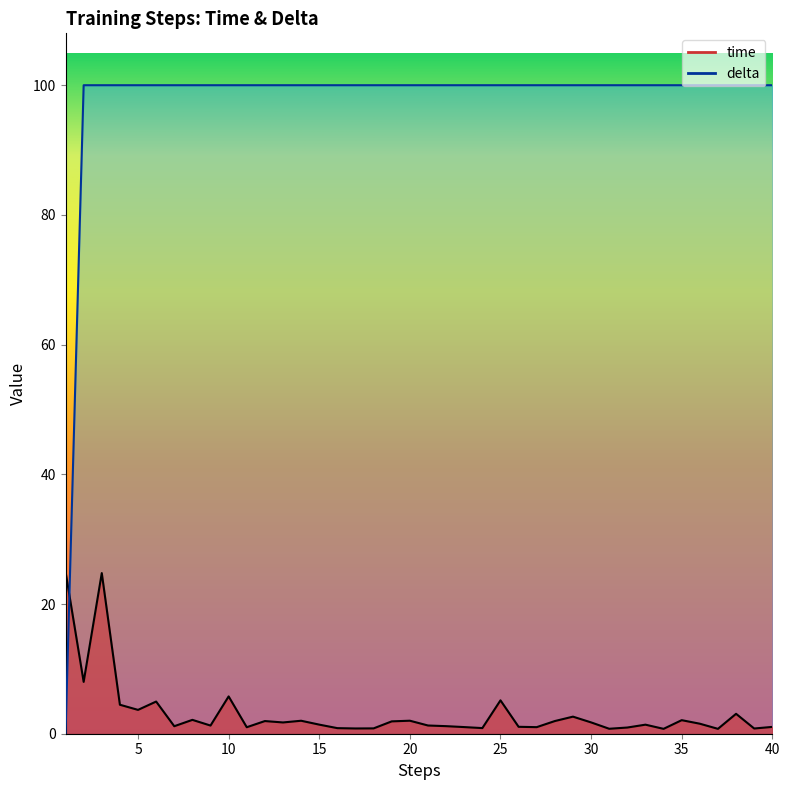

Is it true that delta equals 31.4 at 24?

False